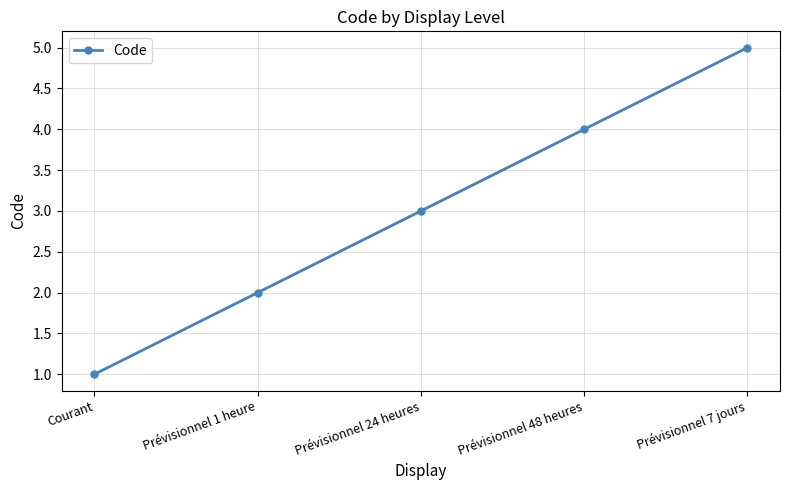

Is this an area chart (filled region under the line)?

No